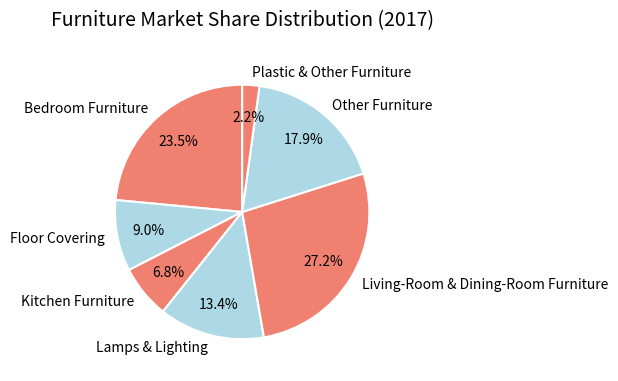

Does Lamps & Lighting account for over 50% of the chart?

No